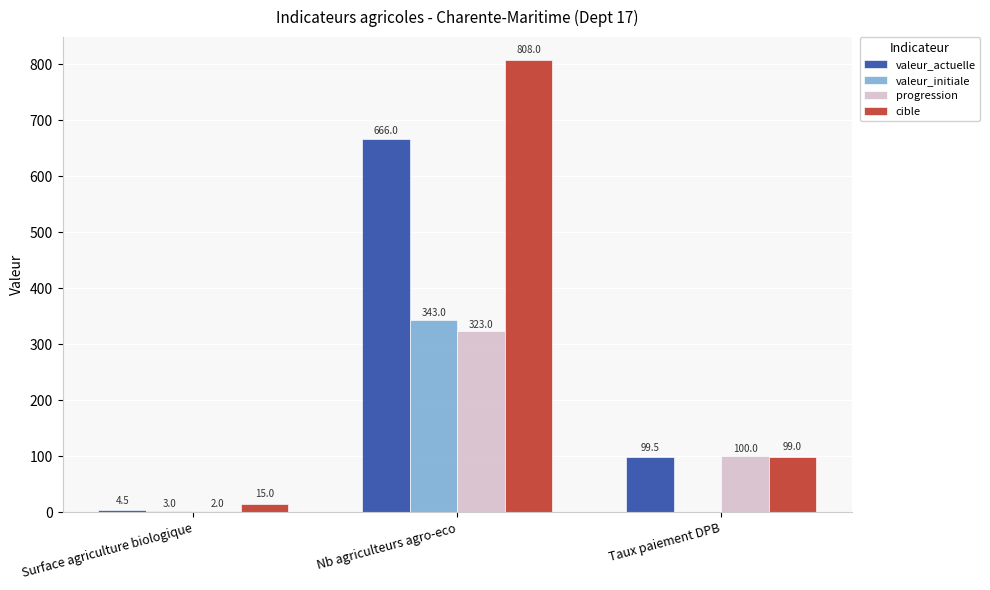

What value does the valeur_actuelle series have at Surface agriculture biologique?

4.5